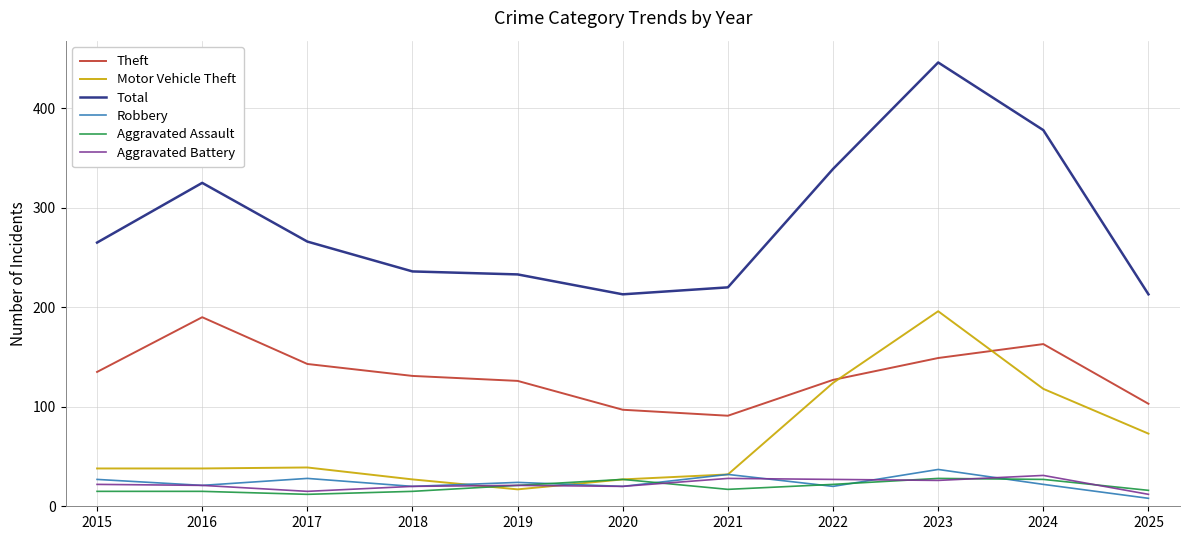

What is the difference between the highest and lowest values at 2023?

420